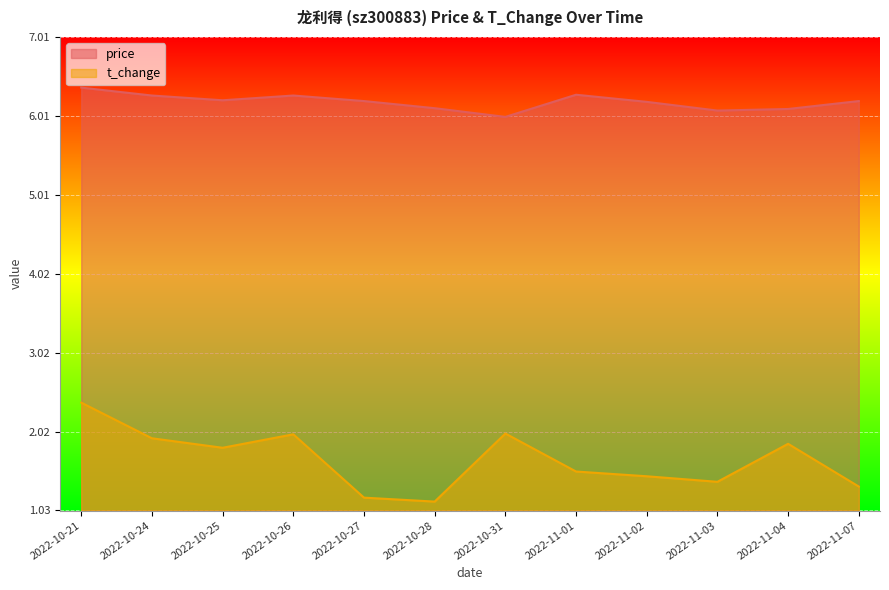

What is the difference between the second highest and minimum values in the t_change series?

0.9